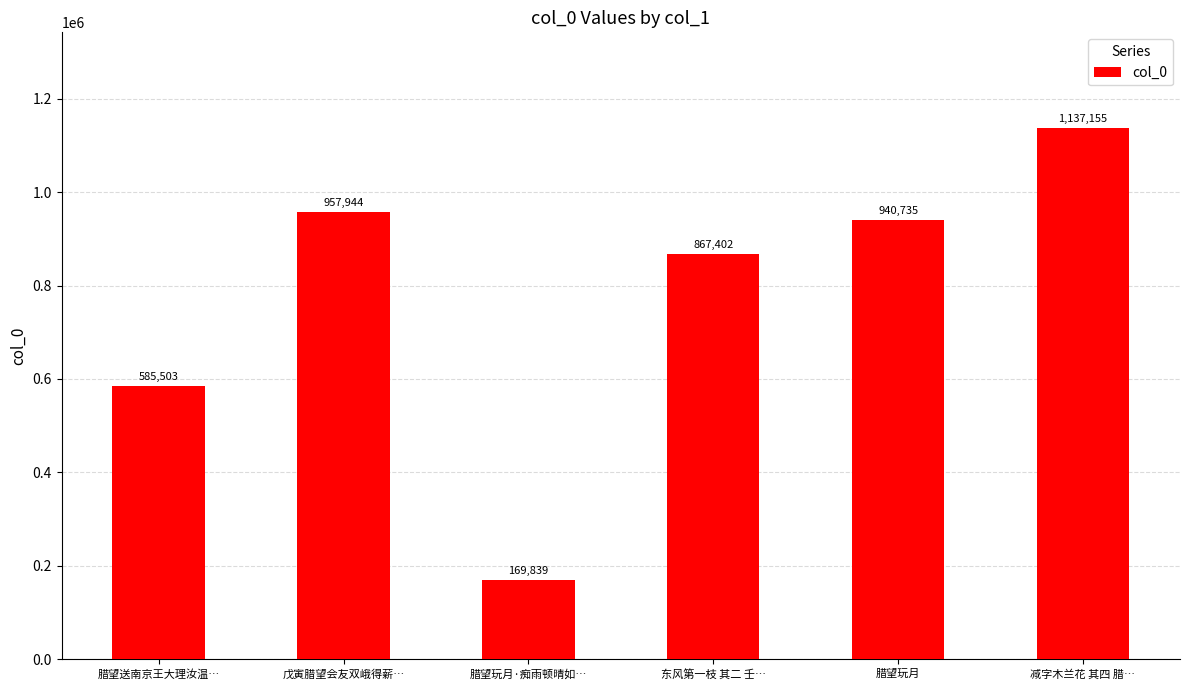

What is the maximum value shown in the chart?

1137155